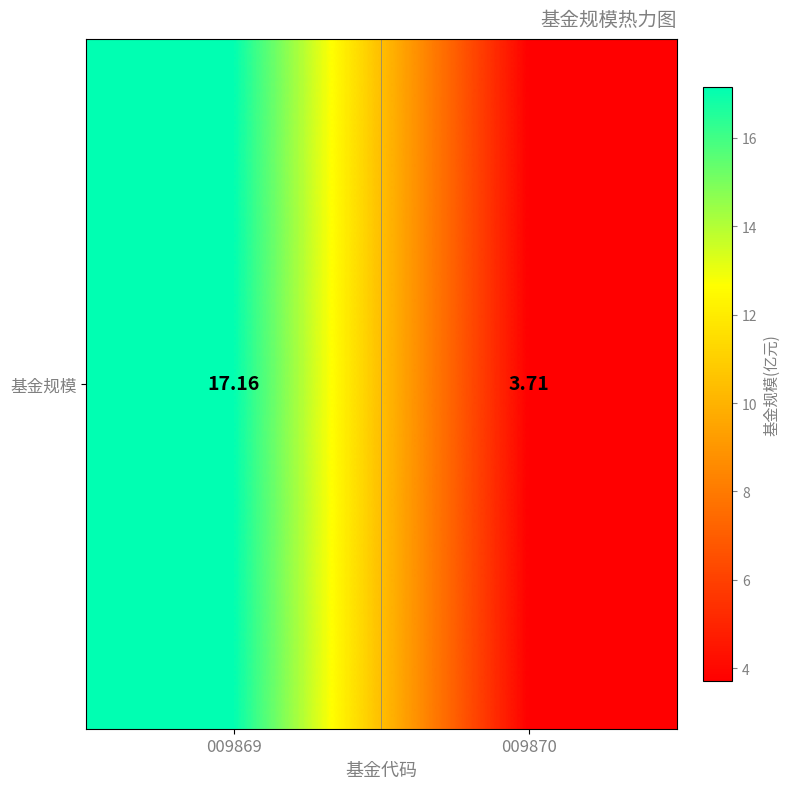

Between 009869 and 009870, which is larger?

009869